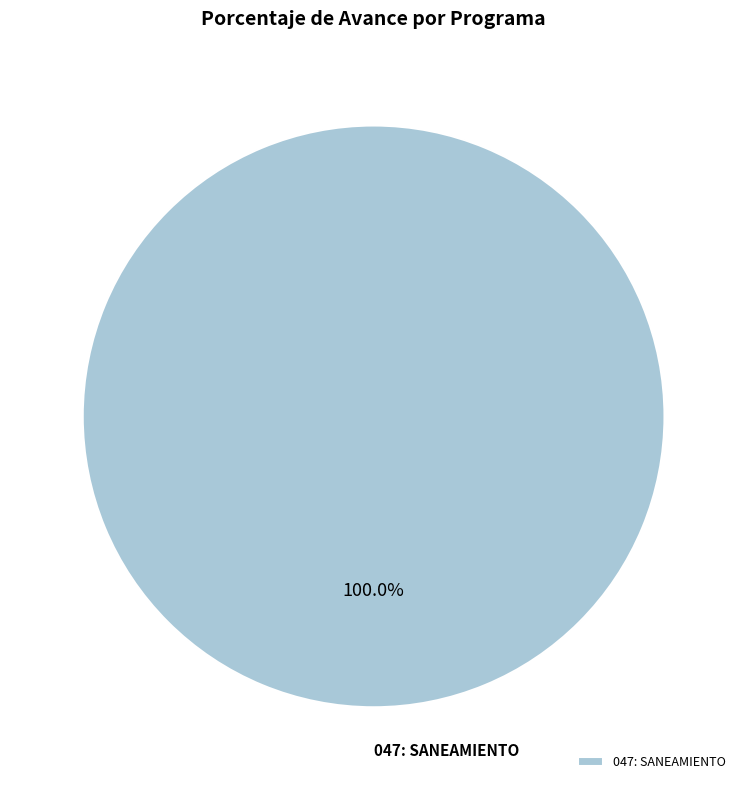

Does any single category account for the majority?

Yes